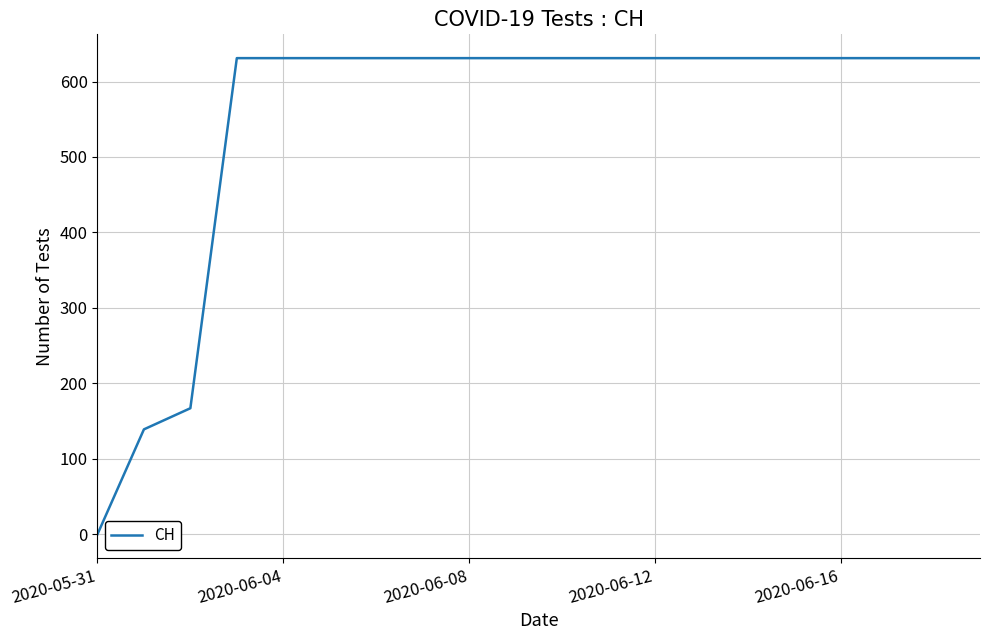

How many lines are shown in the chart?

1